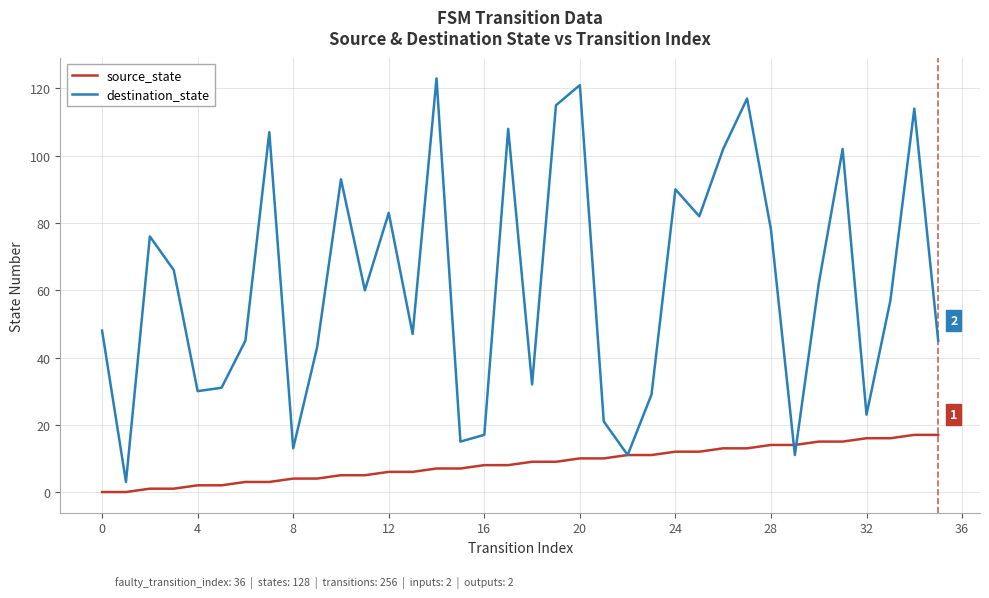

Reading right to left, list all the values displayed in this chart.

source_state: 17	17	16	16	15	15	14	14	13	13	12	12	11	11	10	10	9	9	8	8	7	7	6	6	5	5	4	4	3	3	2	2	1	1	0	0
destination_state: 45	114	57	23	102	62	11	78	117	102	82	90	29	11	21	121	115	32	108	17	15	123	47	83	60	93	43	13	107	45	31	30	66	76	3	48